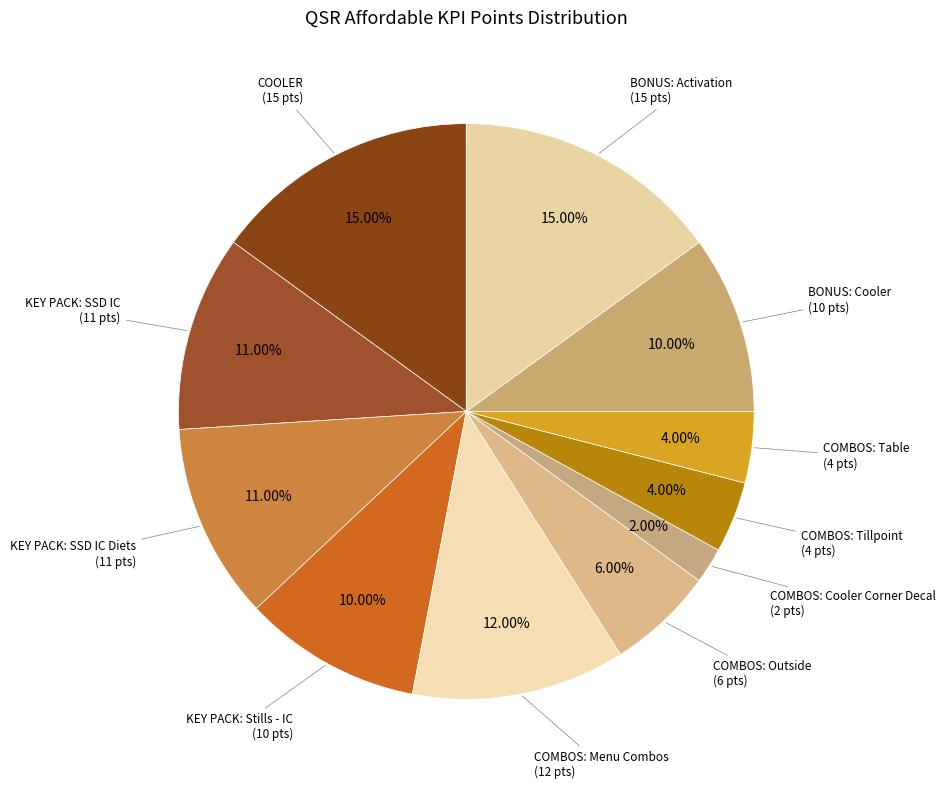

How many segments does this pie chart have?

11